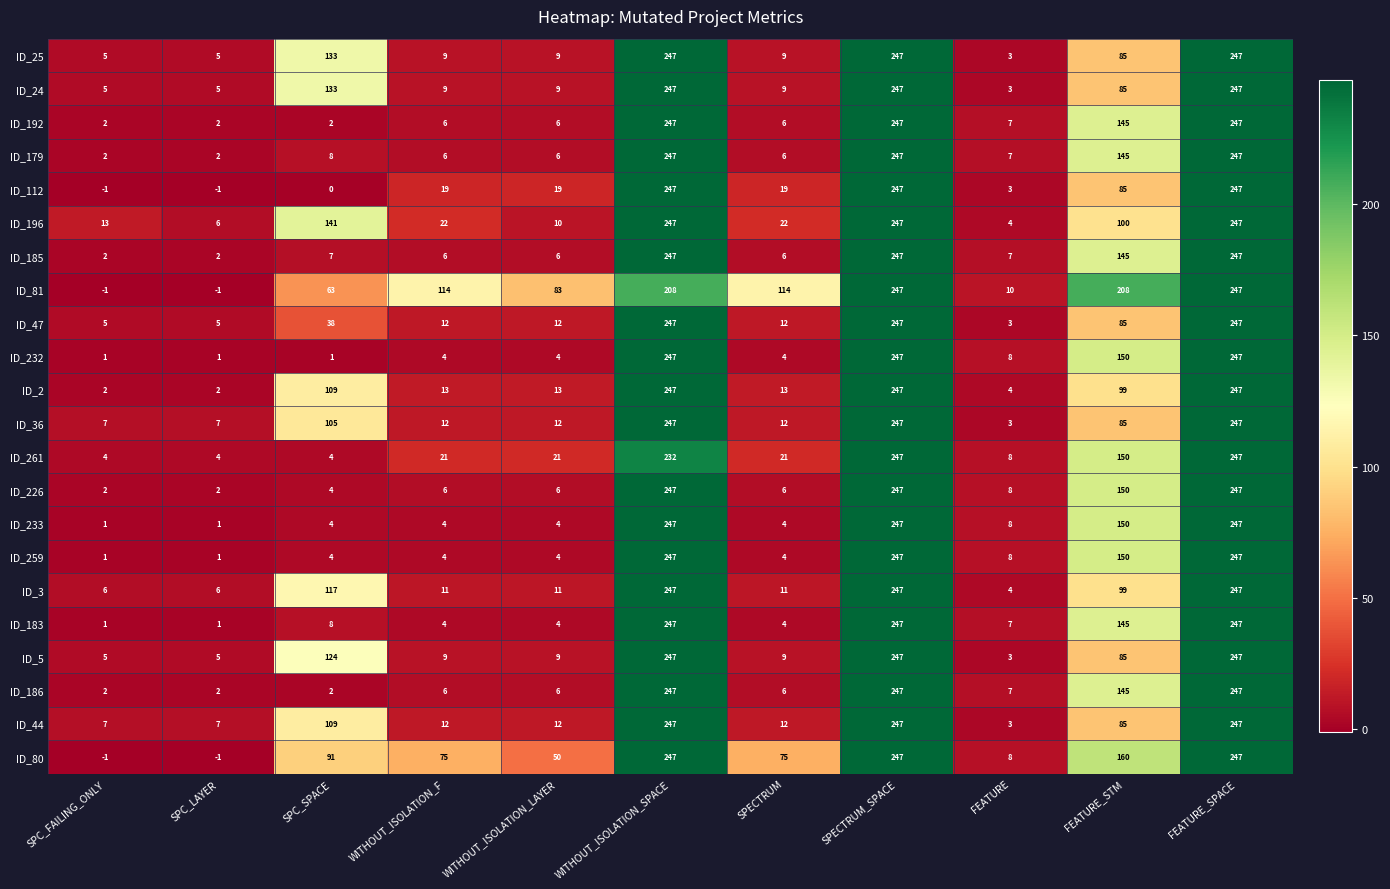

Where is ID_25 nearest to the value 125?

SPC_SPACE